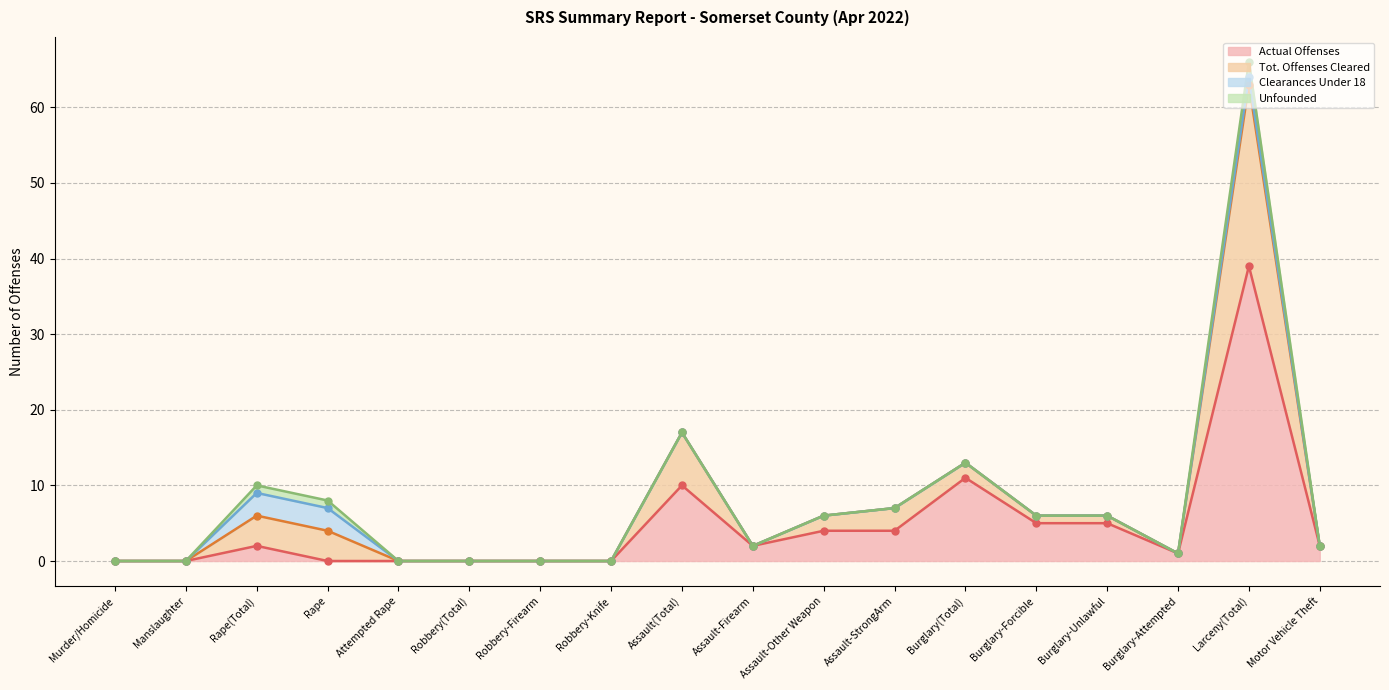

Which series contains the lowest Y value?

Actual Offenses